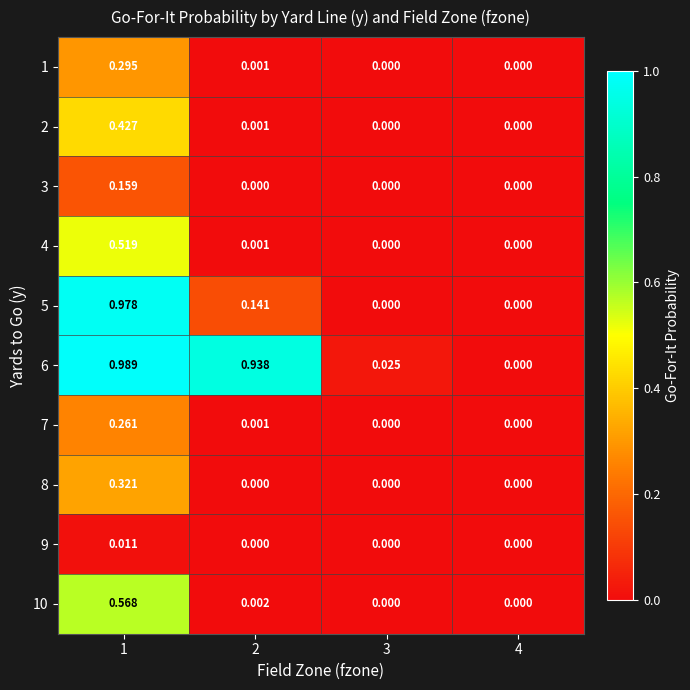

Is the value of 8 at 4 greater than the value of 10 at 1?

No